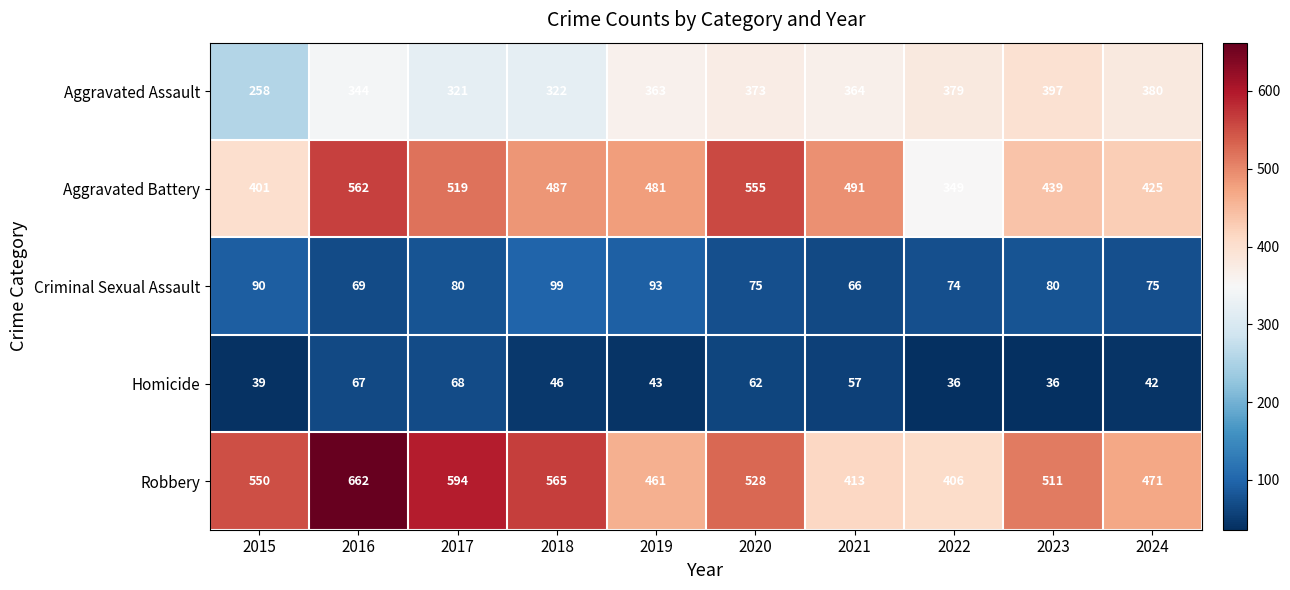

What is the greatest value displayed?

662